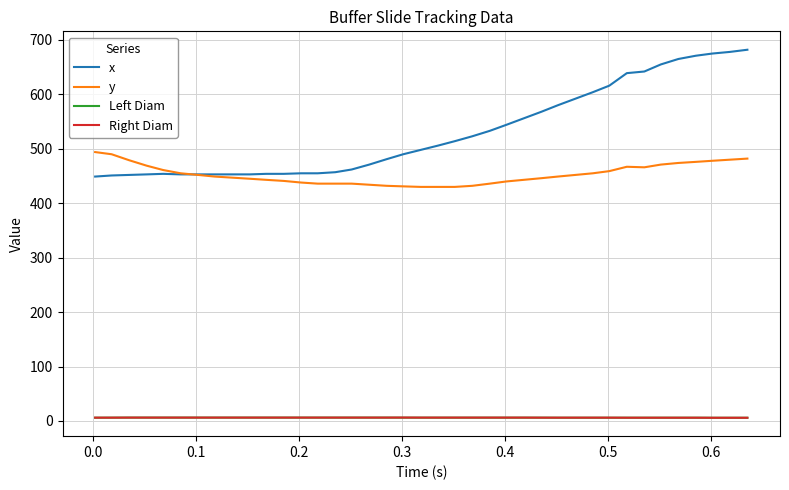

Which series has the largest total across all categories?

x